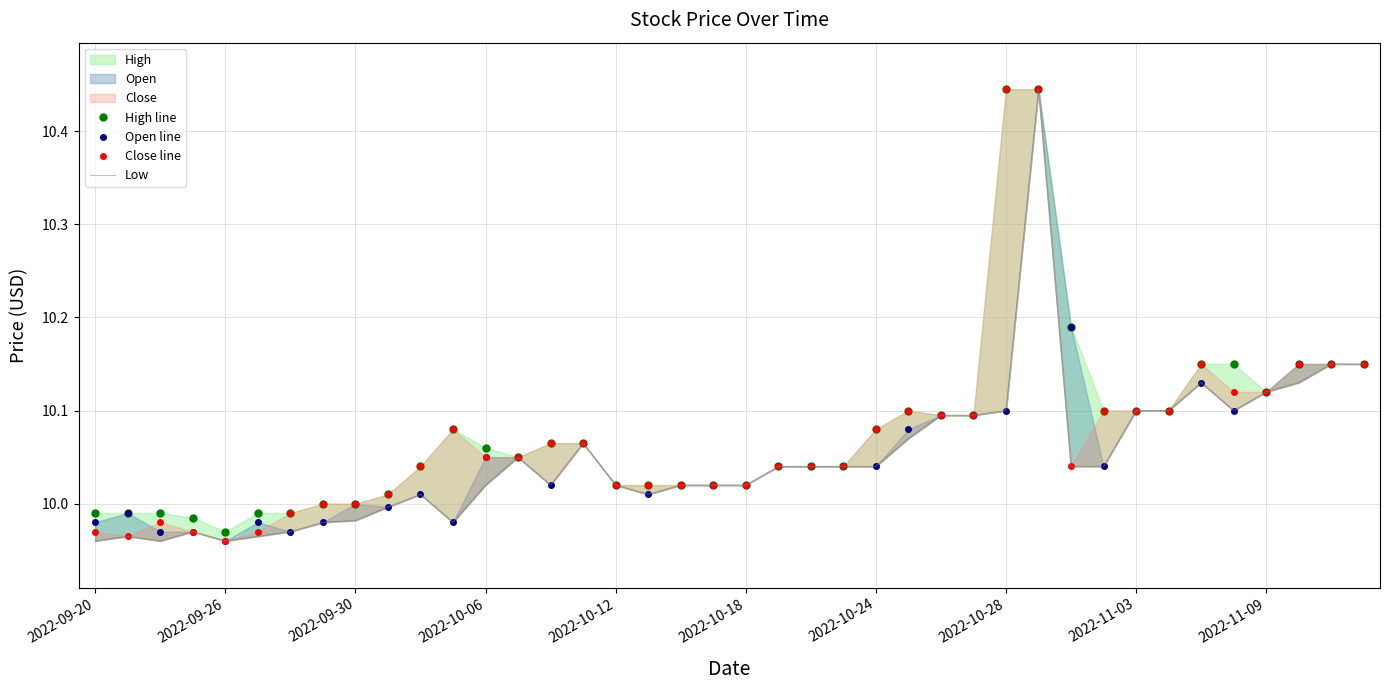

At which category is the sum across all series the highest?

29